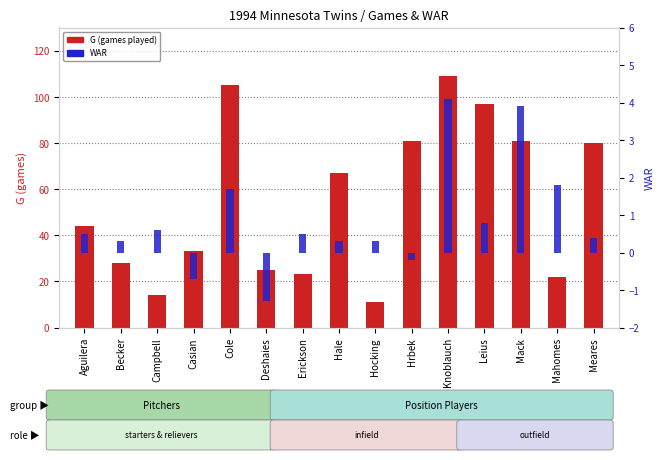

Which series has the largest total across all categories?

G (games)